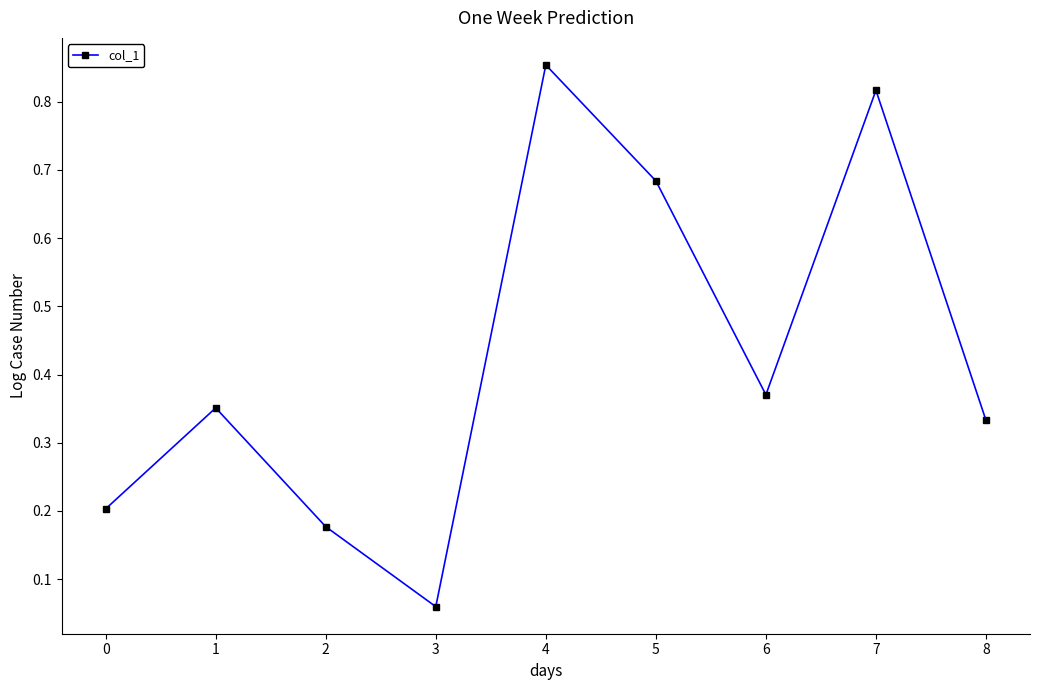

At which category does the chart reach its peak across all series?

4